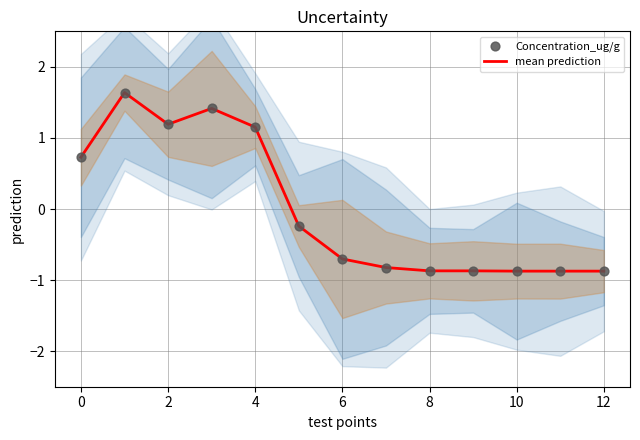

Which series has the widest spread of Y values?

mean prediction